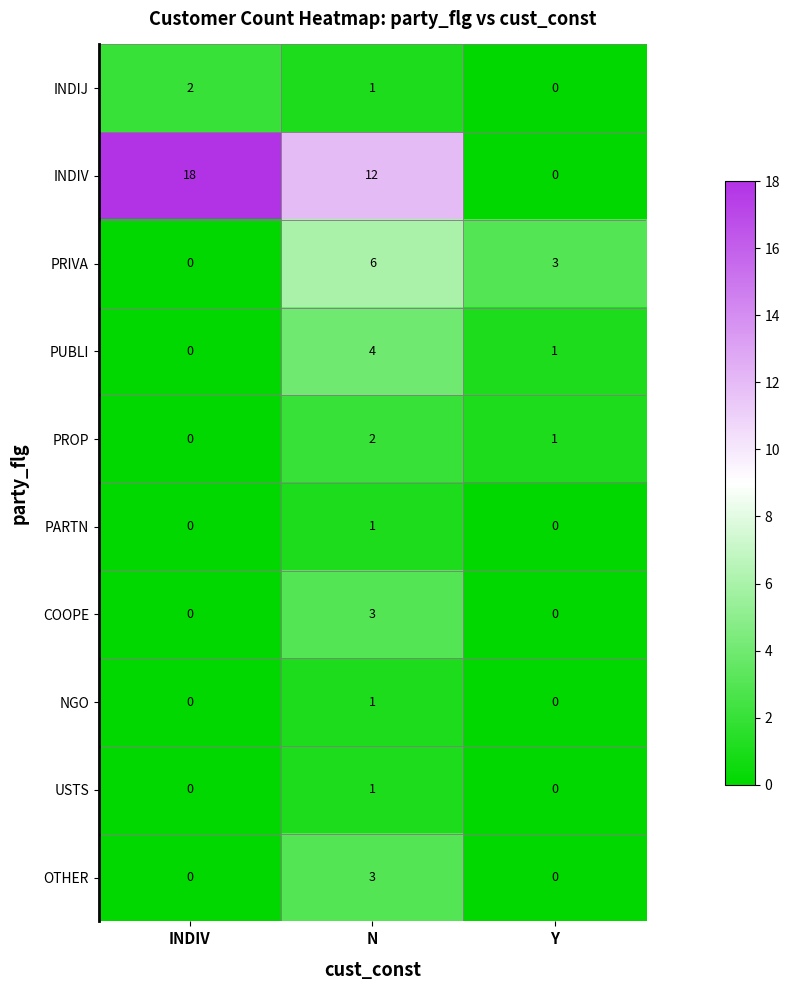

Which series changed the most between N and Y?

INDIV